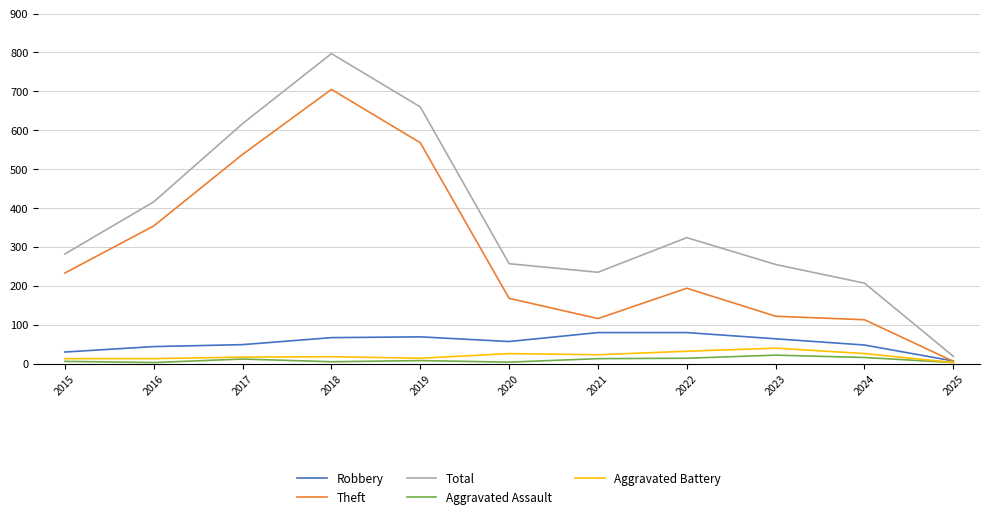

Which category has the highest value across all series?

2018